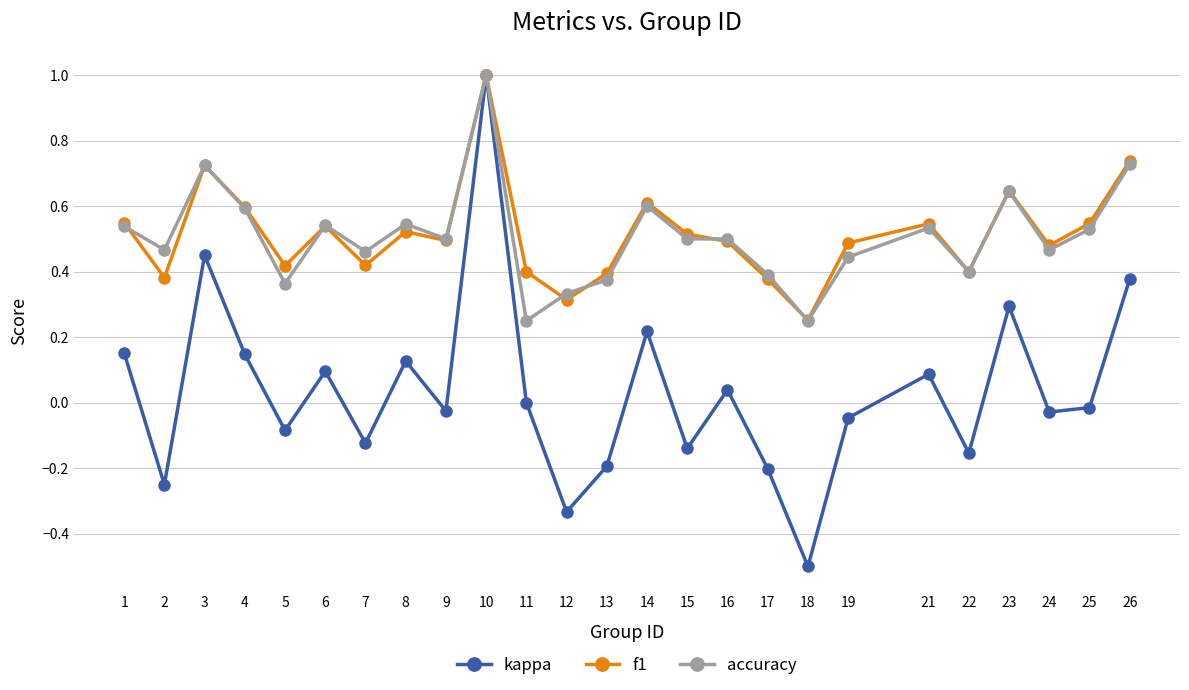

True or false: f1 has a value of 0.5 at 2.

False